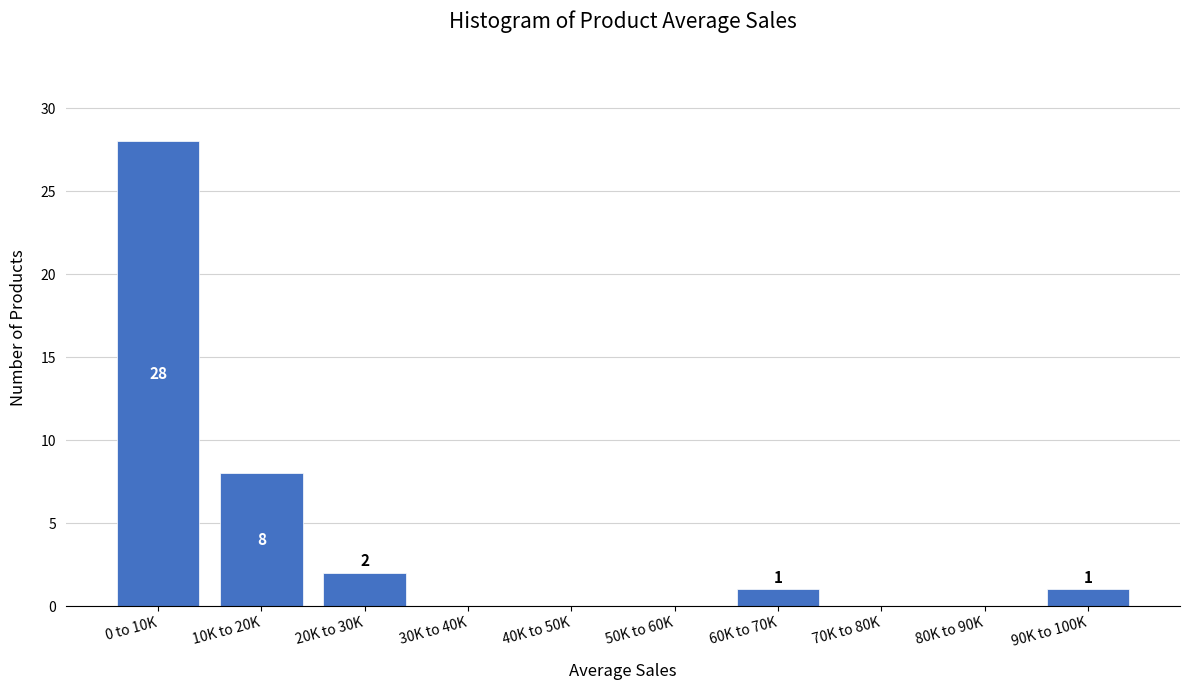

Reading right to left, transcribe all the data shown in this chart.

90K to 100K=1	80K to 90K=0	70K to 80K=0	60K to 70K=1	50K to 60K=0	40K to 50K=0	30K to 40K=0	20K to 30K=2	10K to 20K=8	0 to 10K=28